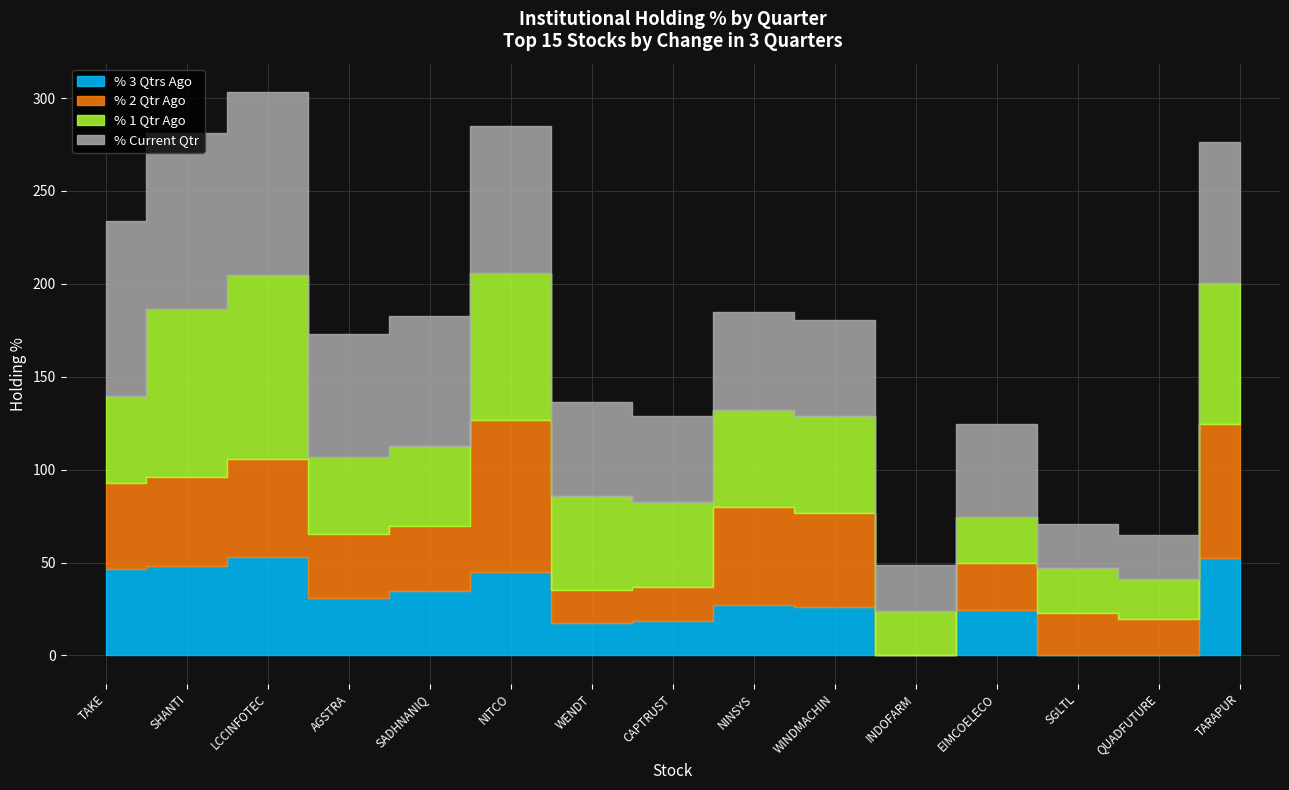

How many data points in % 2 Qtr Ago are less than 34?

6